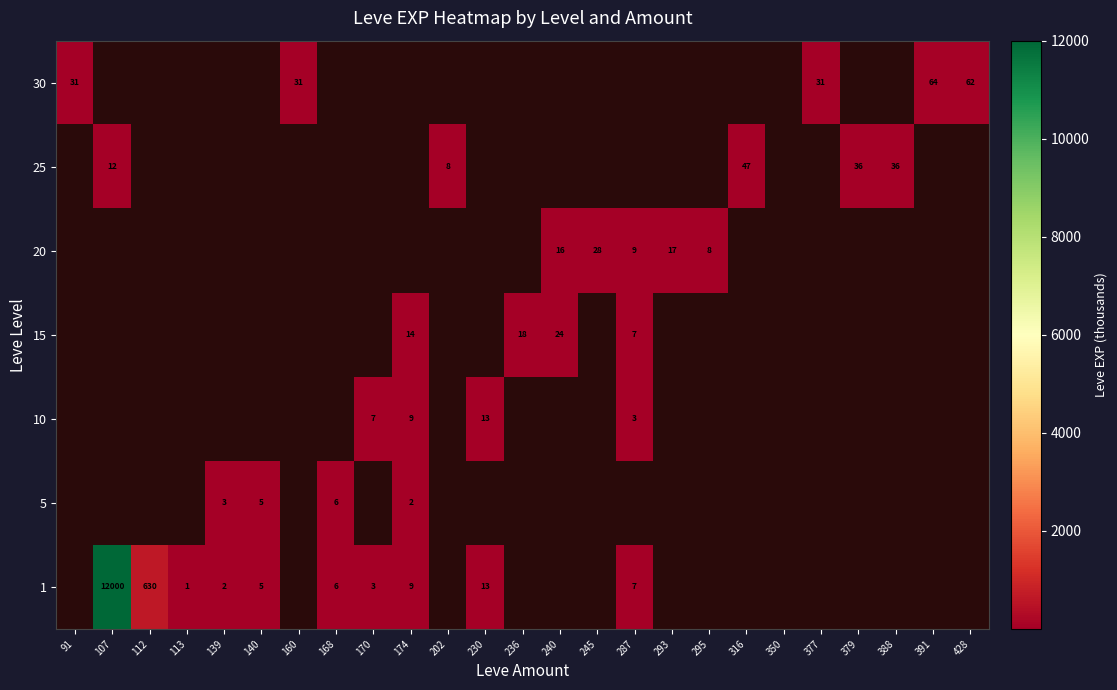

What is the maximum value for 25?

47